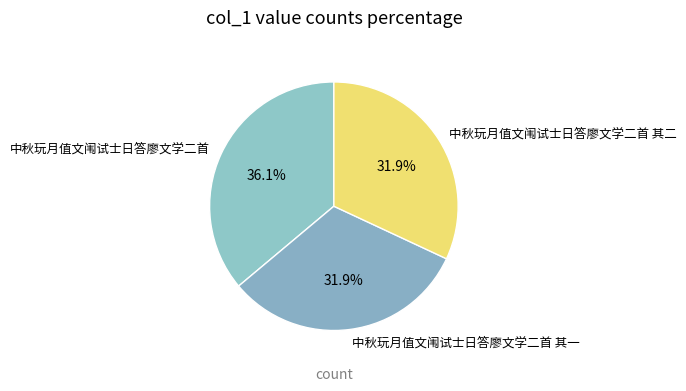

Does any single category account for the majority?

No